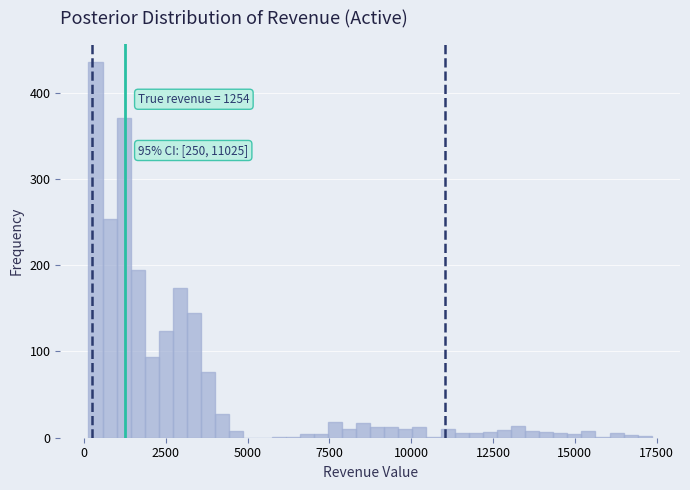

Read against the x-axis, roughly where is the centre of the tallest bar?

500